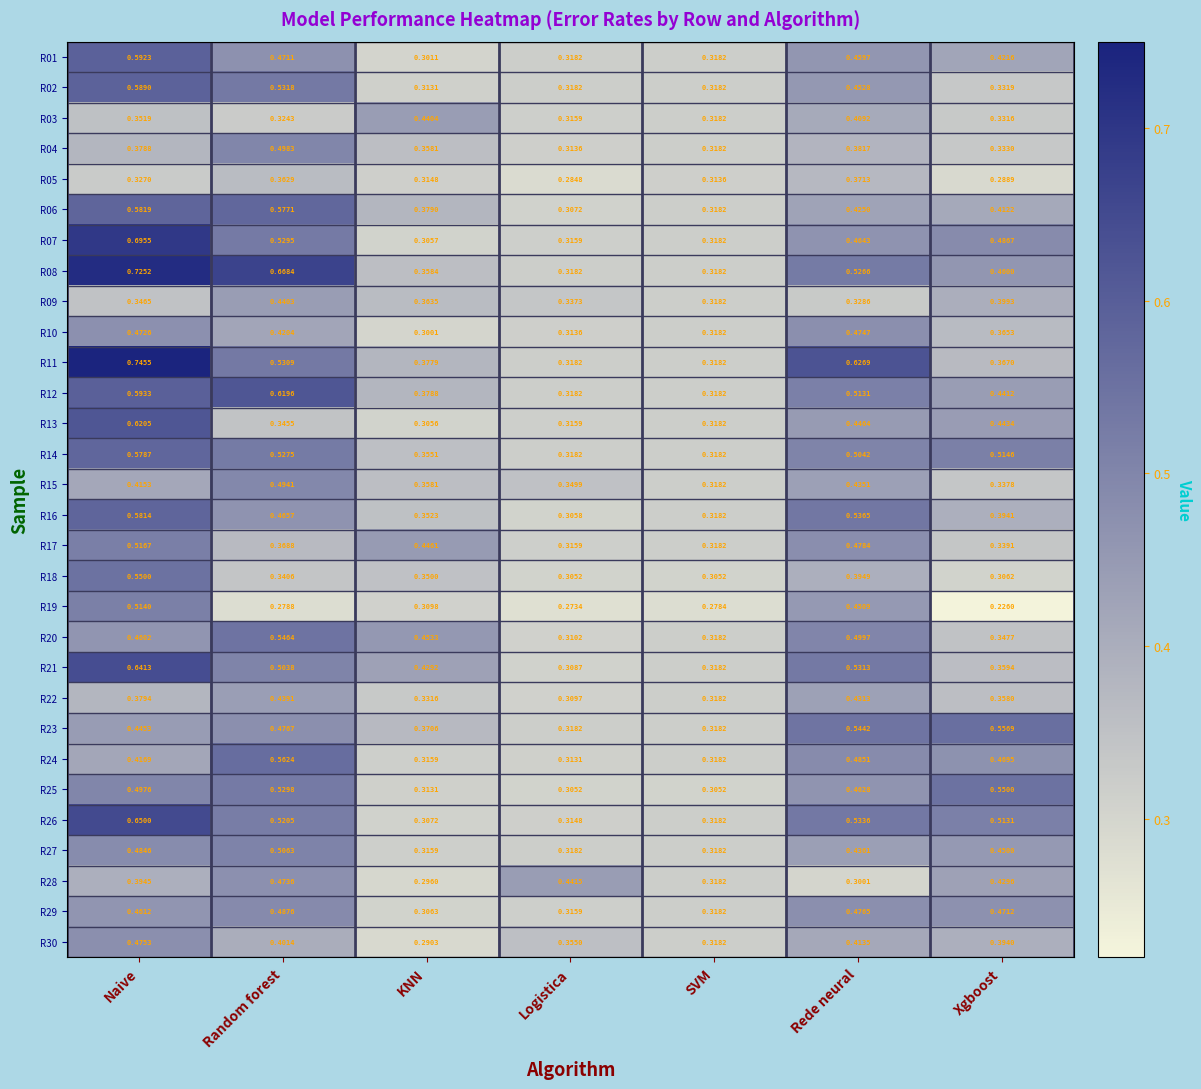

Is the value of R11 at SVM greater than the value of R05 at Xgboost?

Yes